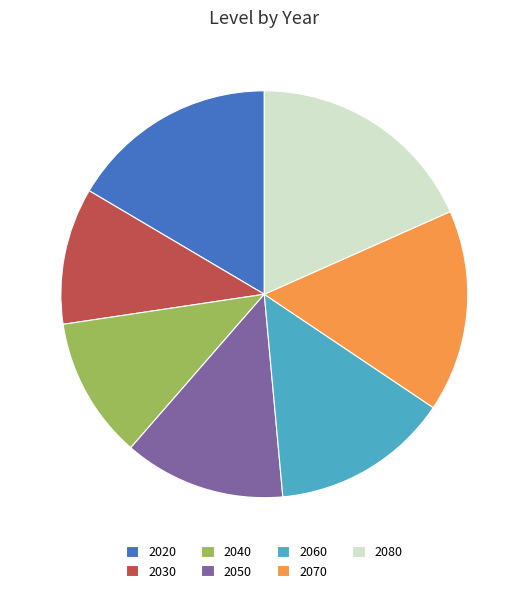

Do 2050 and 2070 together represent more than half of the pie?

No